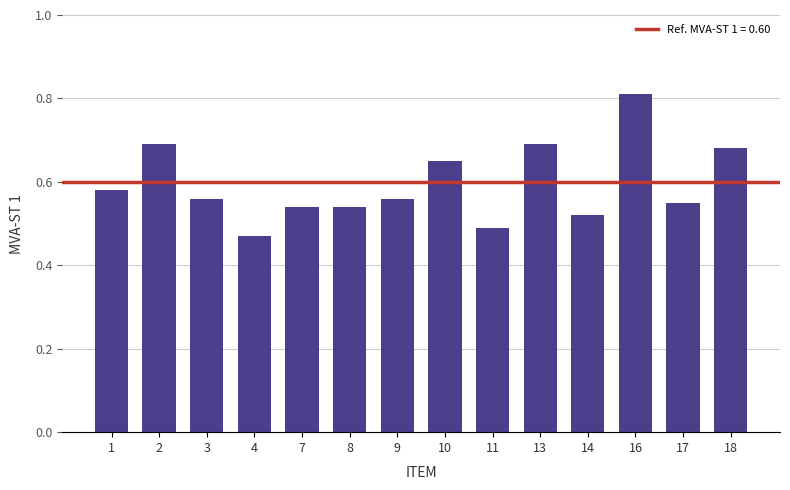

Which has a higher value, 7 or 1?

1